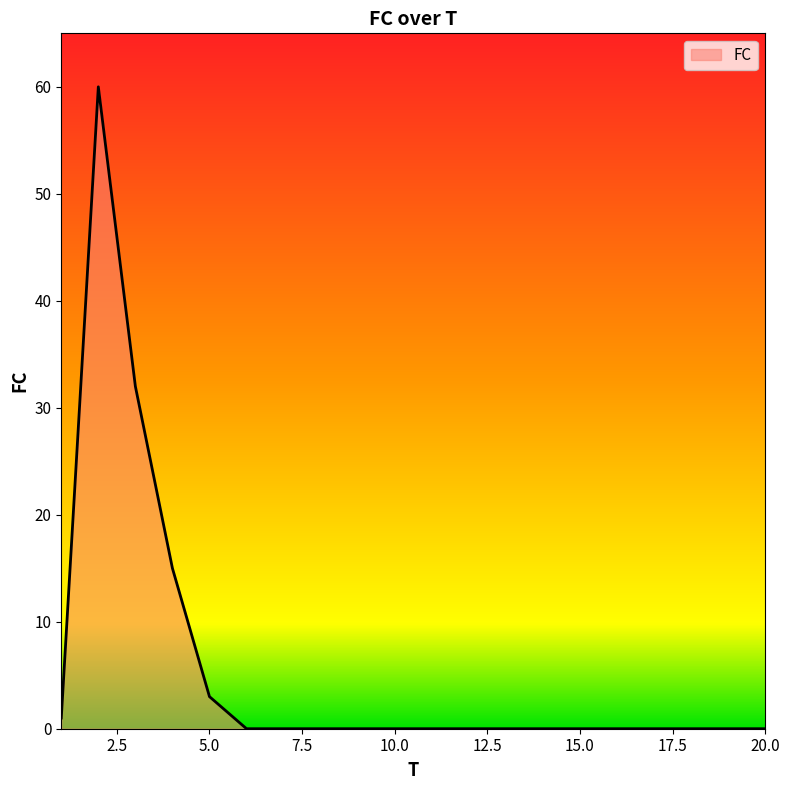

What is the greatest value displayed?

60